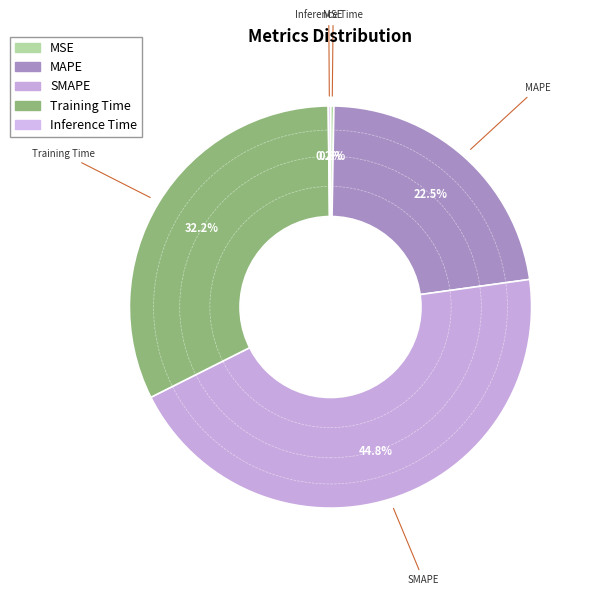

Which slice is the largest?

SMAPE